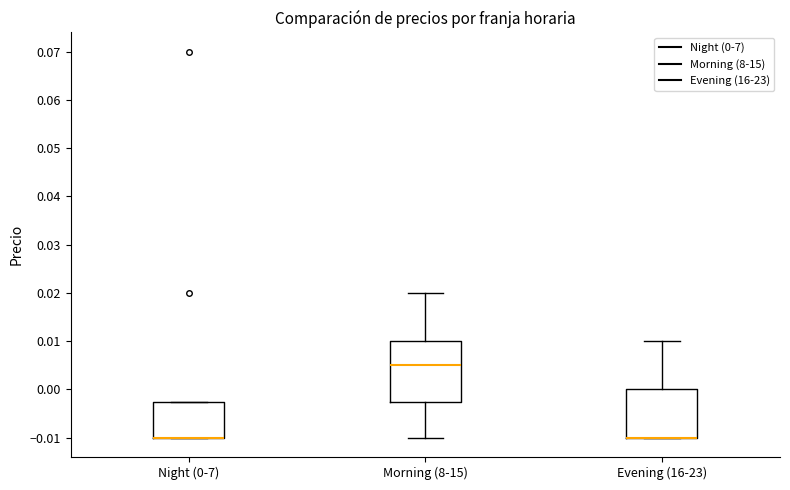

Reading left to right, read every box against the y-axis: the position of its median line, the range the box covers, and the ends of its whiskers. The values are not printed on the chart, so give them approximately, as read against the axis.

Night (0-7): median -0.010 (drawn on the box's lower edge), box -0.010 to -0.002, whiskers -0.010 to -0.002
Morning (8-15): median 0.005, box -0.002 to 0.010, whiskers -0.010 to 0.020
Evening (16-23): median -0.010 (drawn on the box's lower edge), box -0.010 to 0.000, whiskers -0.010 to 0.010